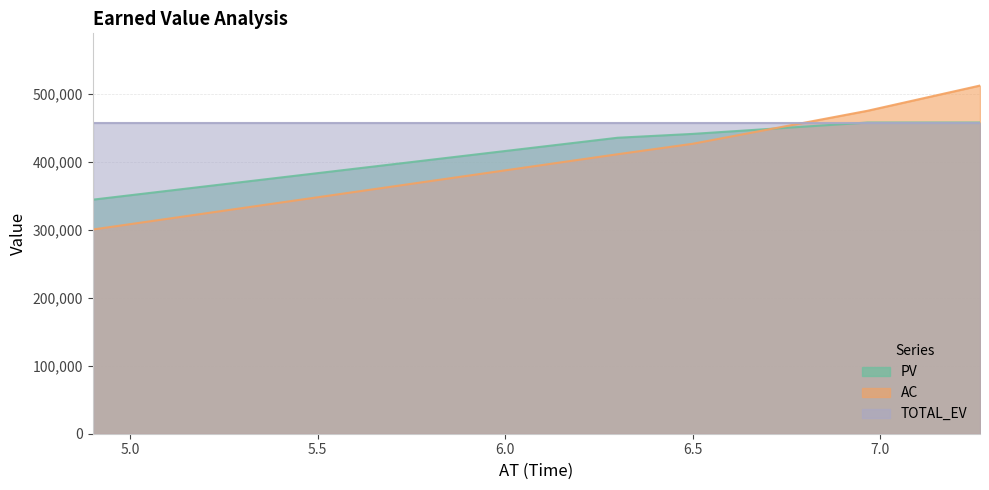

What value does the PV series have at 6.5?

441361.4